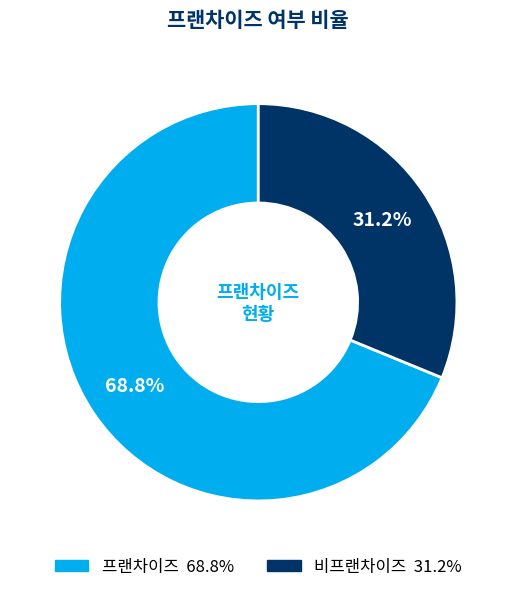

How many segments does this pie chart have?

2